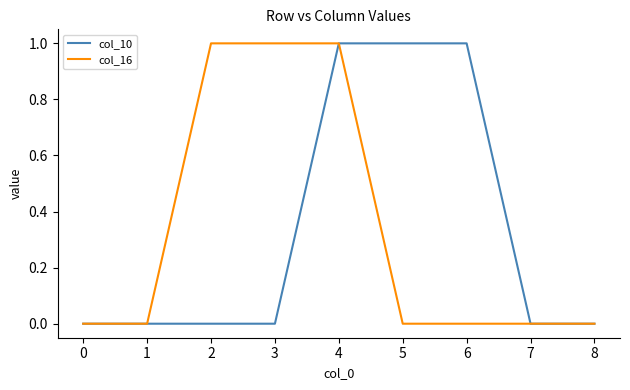

Is it true that col_10 equals 0 at 0?

True